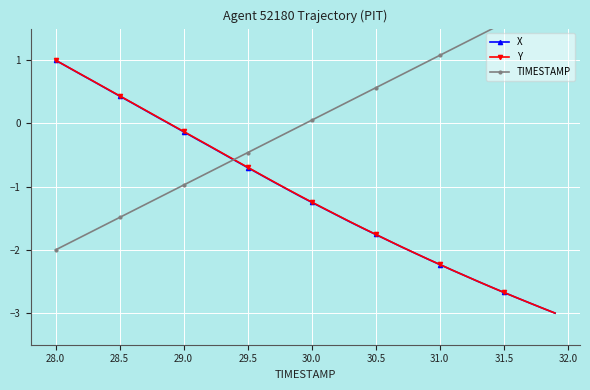

What value does the X series have at 30.0?

-1.2